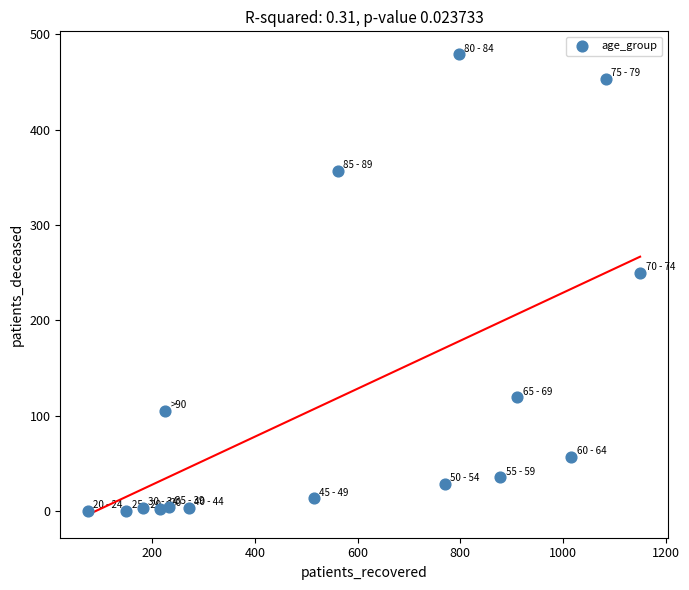

What is the range of X values (max minus min)?

1075